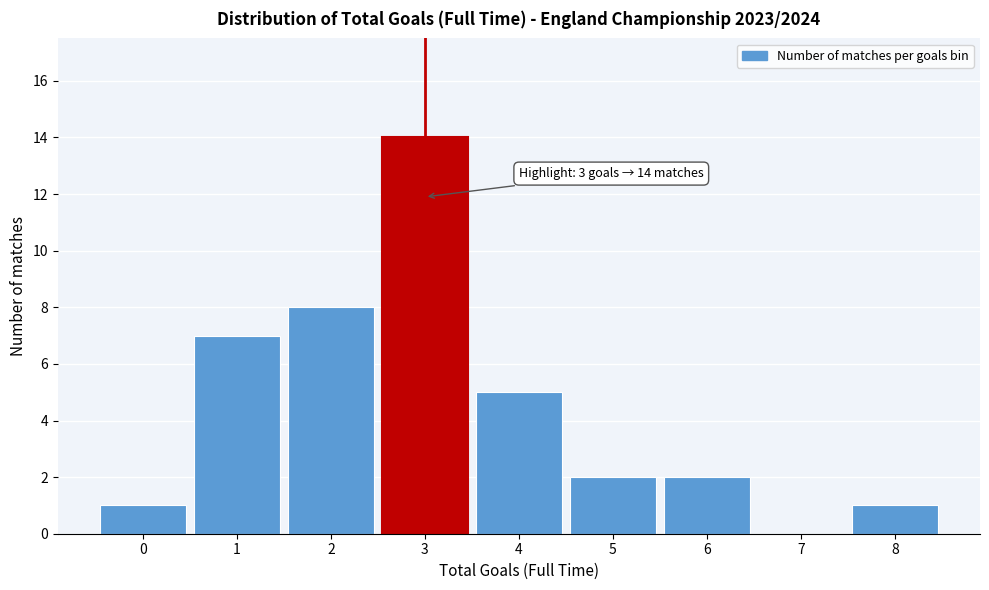

Reading right to left, extract all data points from this chart.

8=1	7=0	6=2	5=2	4=5	3=14	2=8	1=7	0=1